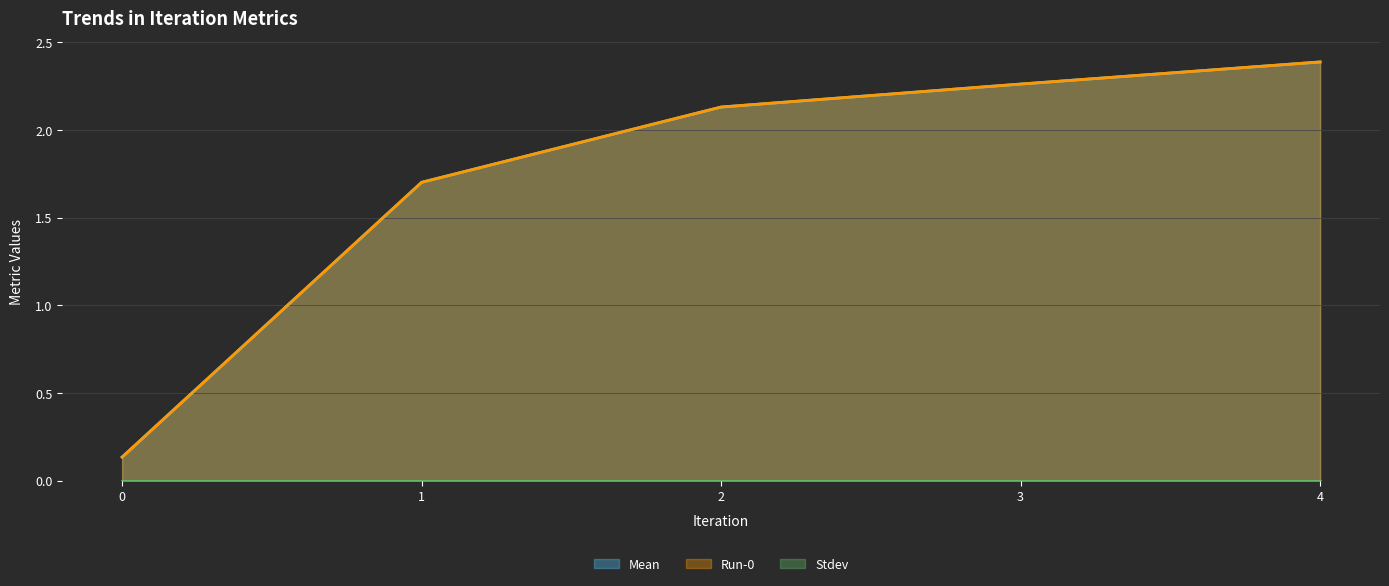

True or false: Run-0 and Mean intersect in this chart.

False